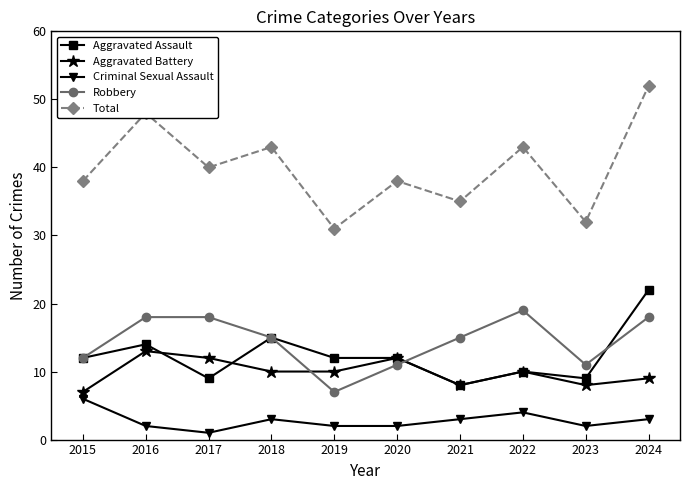

How many lines are shown in the chart?

5